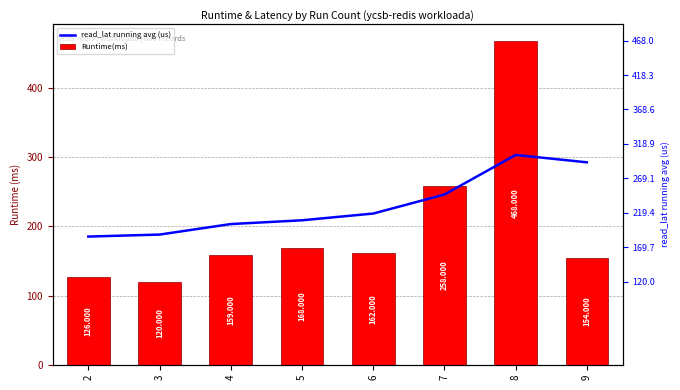

Which series has the largest range (max minus min)?

Runtime(ms)